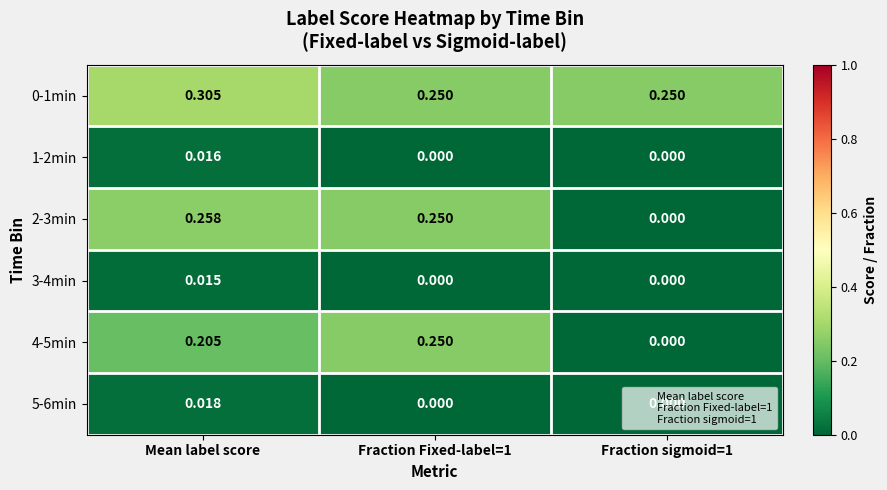

Which label corresponds to the largest value in the chart?

Mean label score